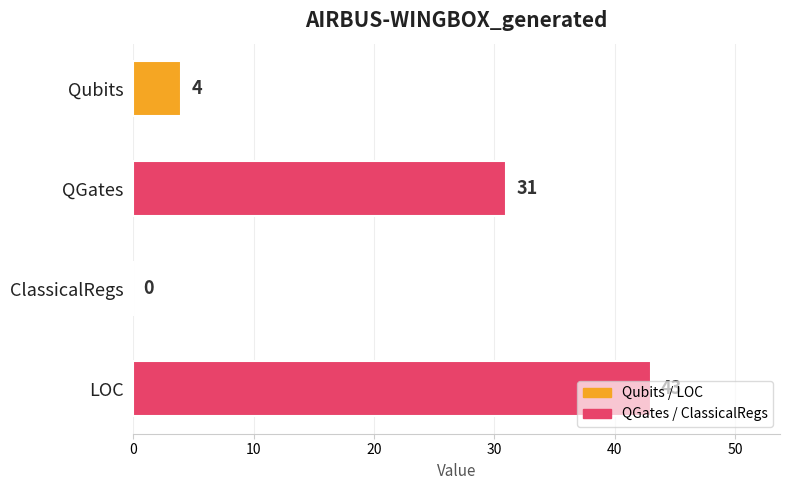

Where is the data nearest to the value 21?

QGates